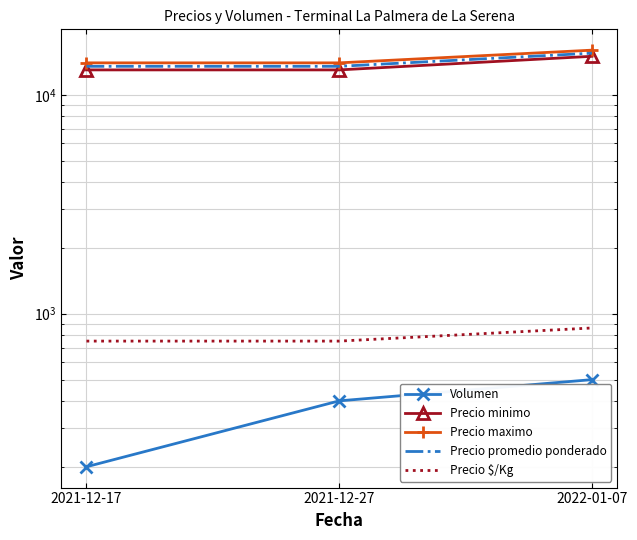

Which series has the largest total across all categories?

Precio maximo